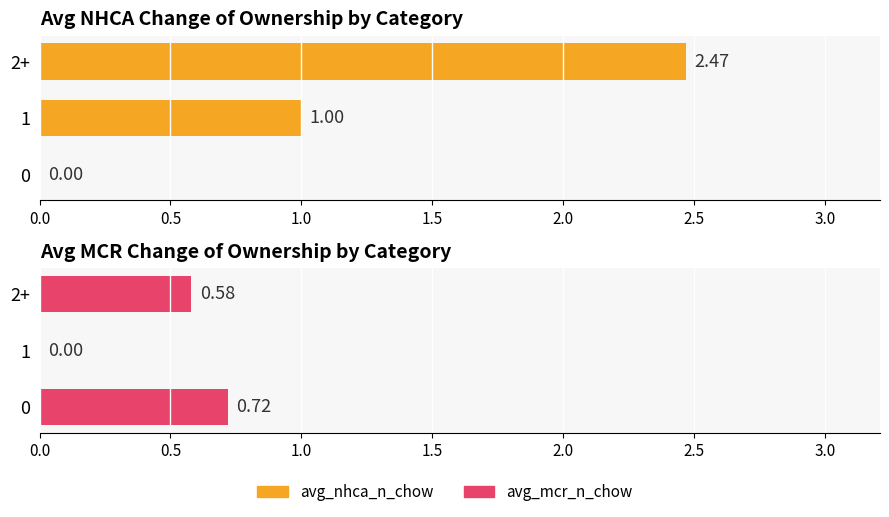

How many bars are there in total?

6